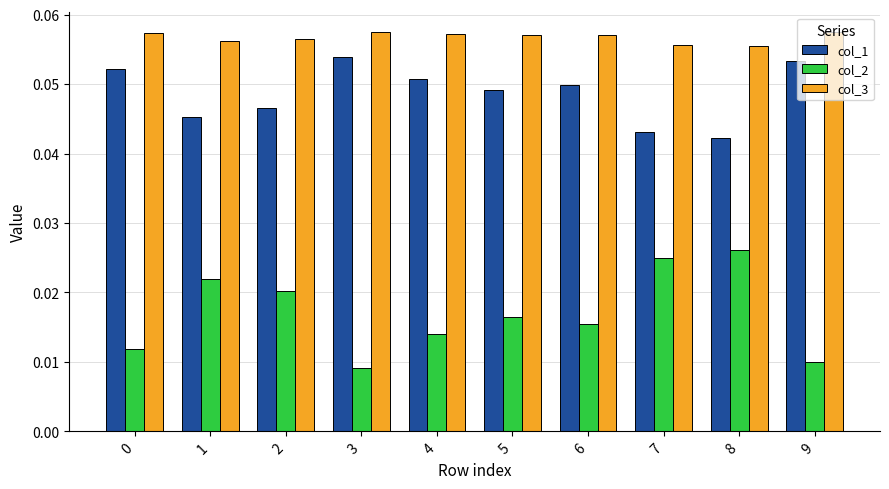

Between 6 and 9, which series saw the biggest shift?

col_2